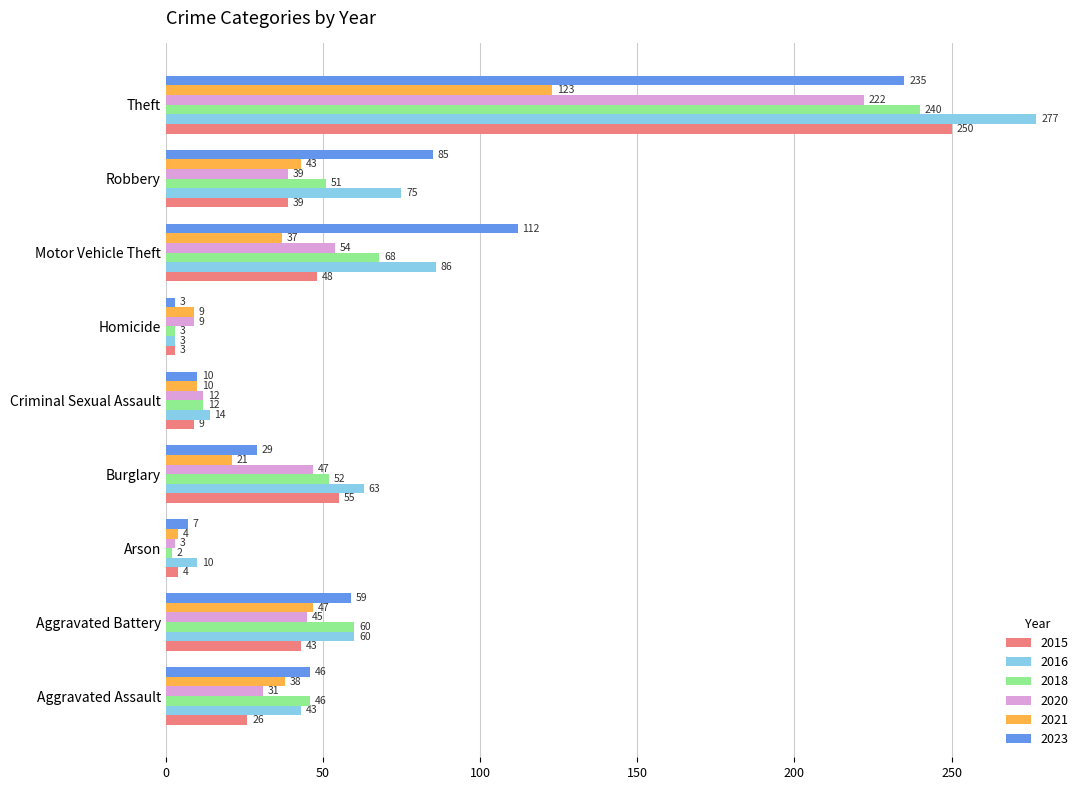

List the series in order of their peak value, lowest first.

2021, 2020, 2023, 2018, 2015, 2016